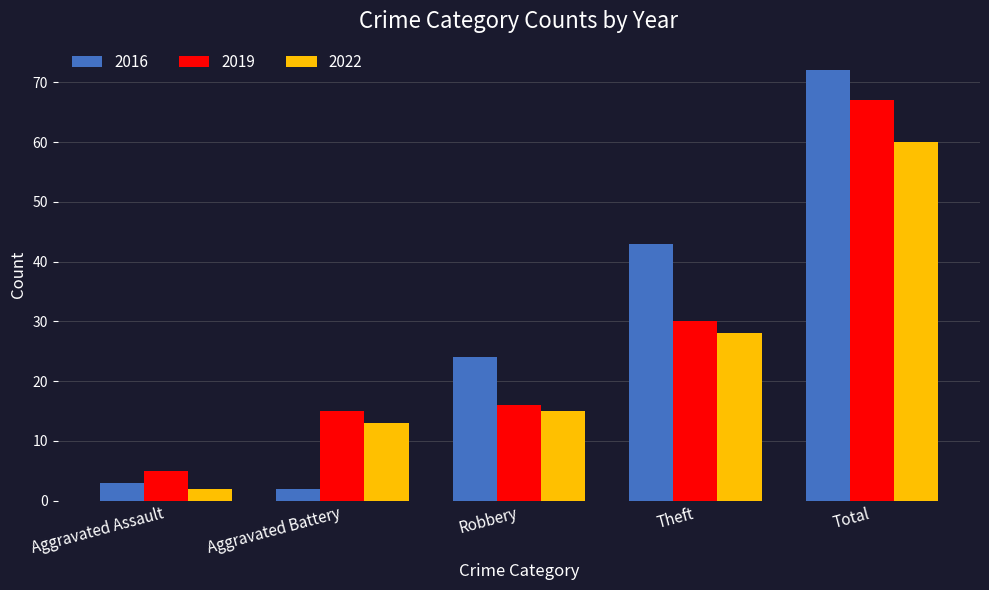

Are the bars grouped side by side (vs. stacked)?

Yes